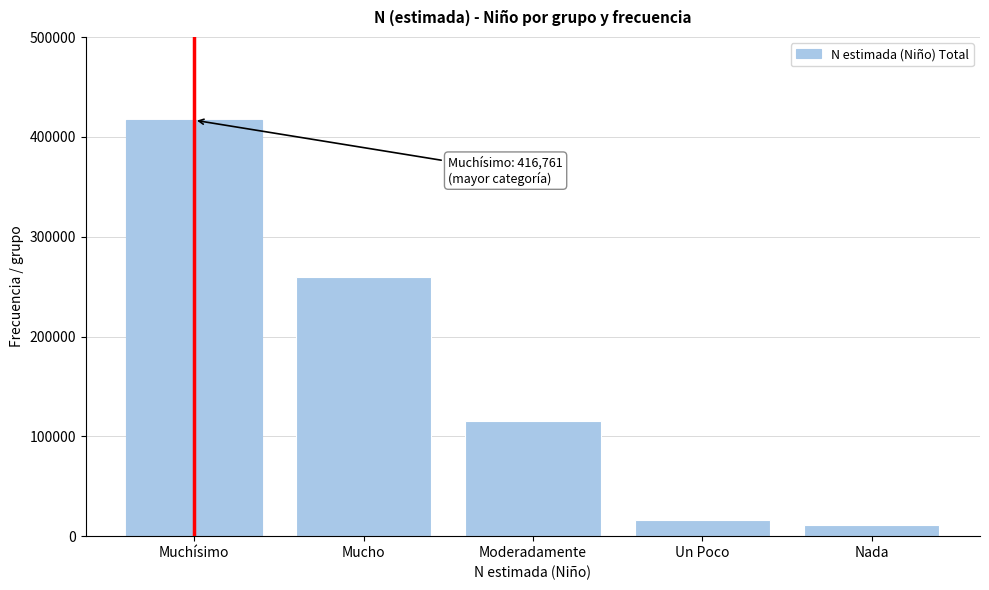

Reading right to left, extract all data points from this chart.

Nada=10769	Un Poco=16471	Moderadamente=115574	Mucho=260015	Muchísimo=416761